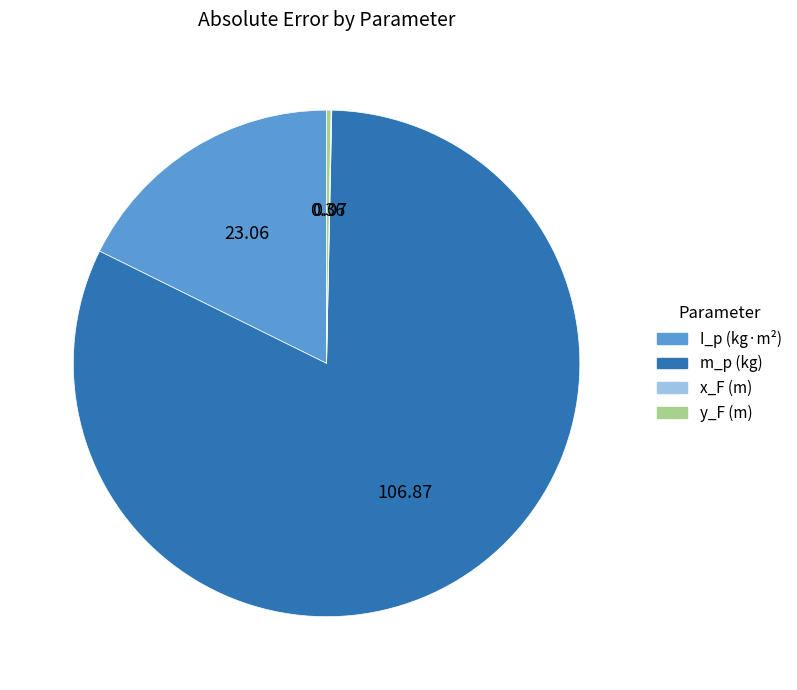

Does any single category account for the majority?

Yes